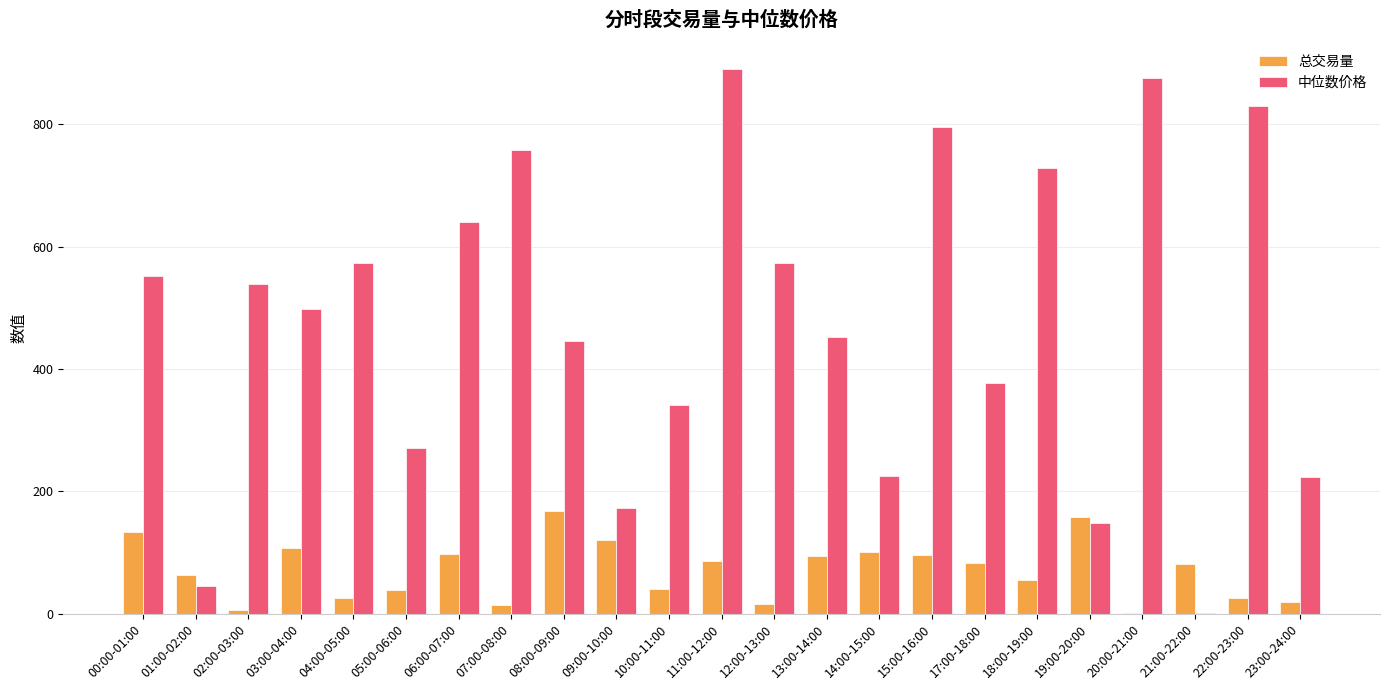

What is the sum of the 总交易量 values at 04:00-05:00 and 11:00-12:00?

110.5